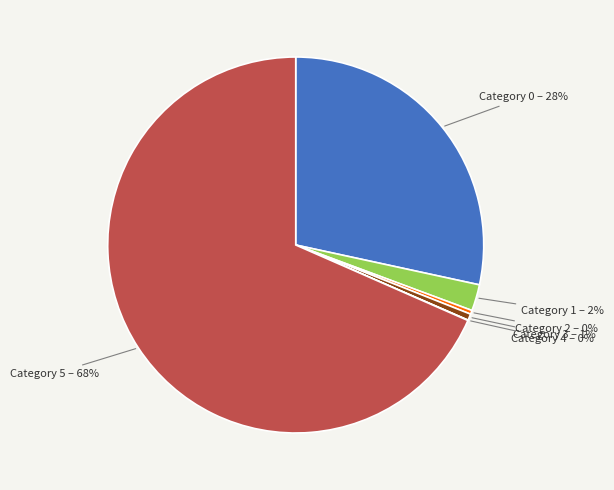

To the nearest percent, what is the average slice percentage?

17%